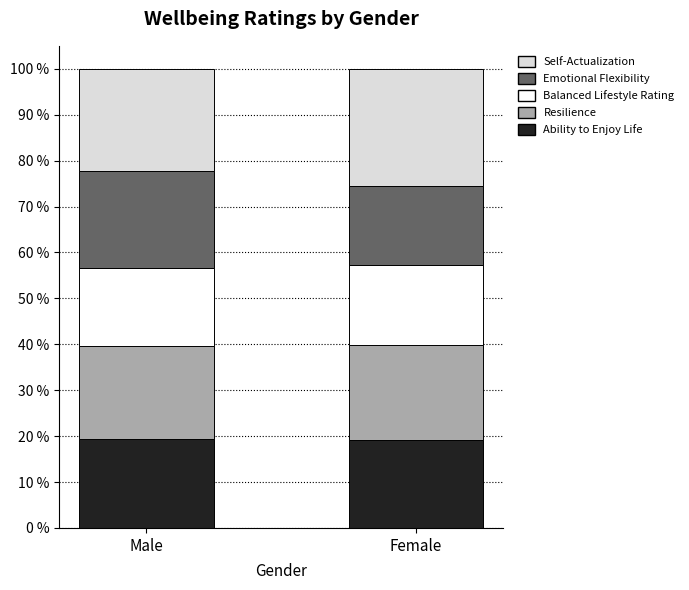

Does the chart contain any negative values?

No